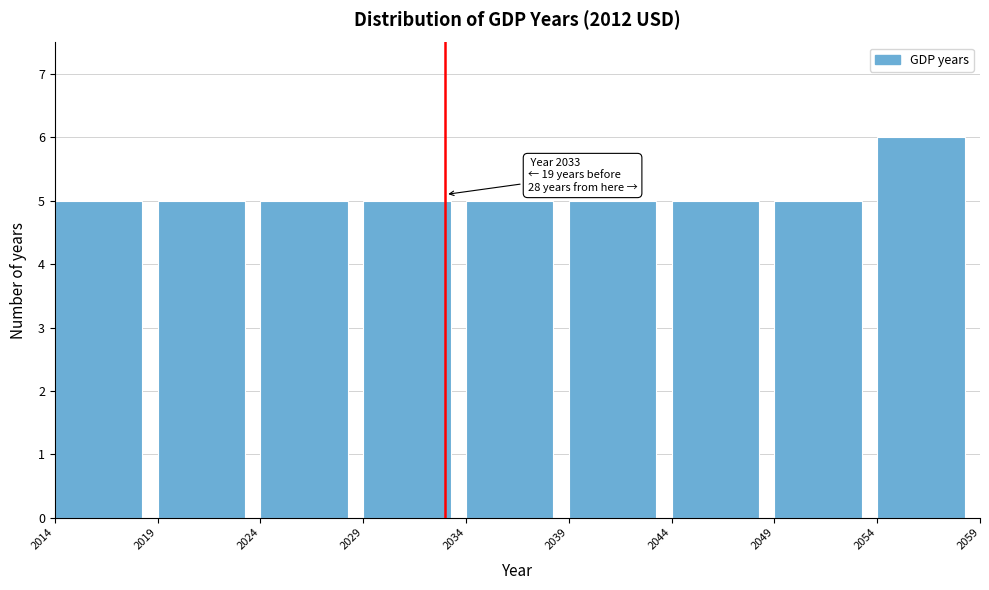

Which range on the x-axis has the tallest bar?

2054 to 2059